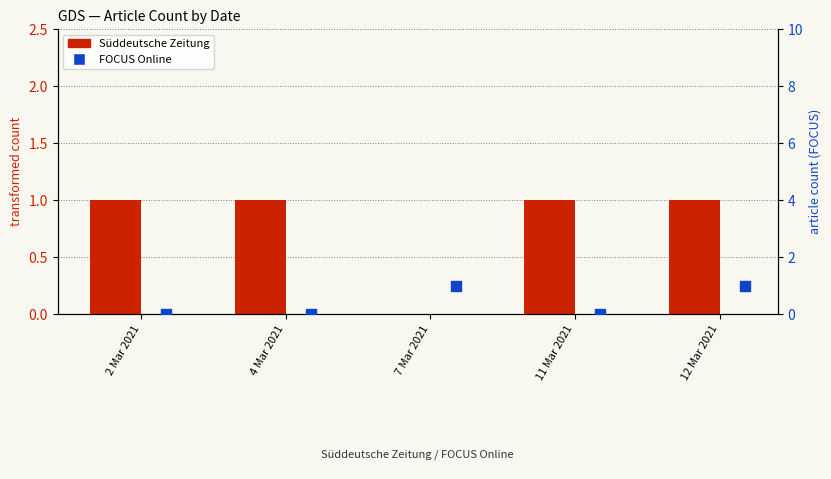

Is the value of Süddeutsche Zeitung at 2 Mar 2021 greater than the value of FOCUS Online at 4 Mar 2021?

Yes